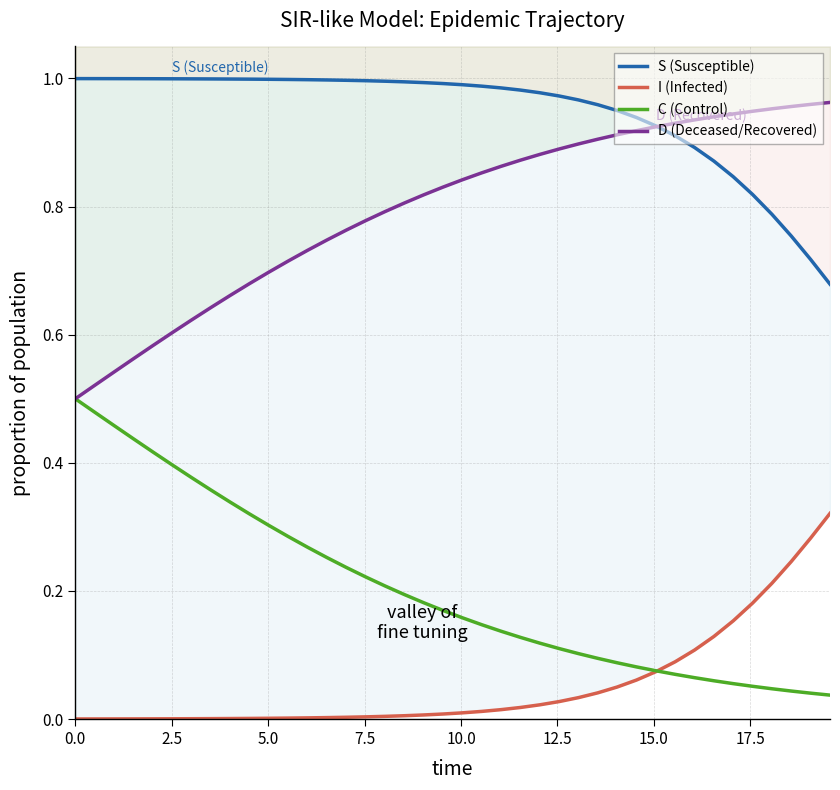

Is the value of I (Infected) at 31 greater than the value of D (Deceased/Recovered) at 39?

No